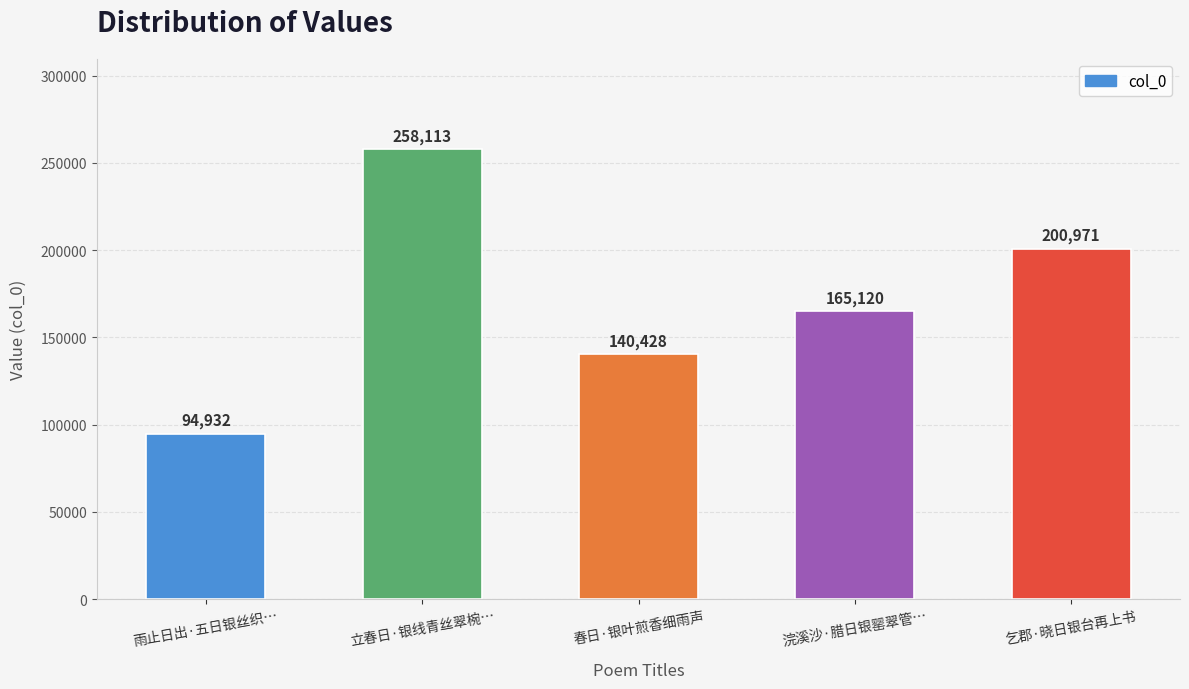

How many values are between 140428 and 200971?

3